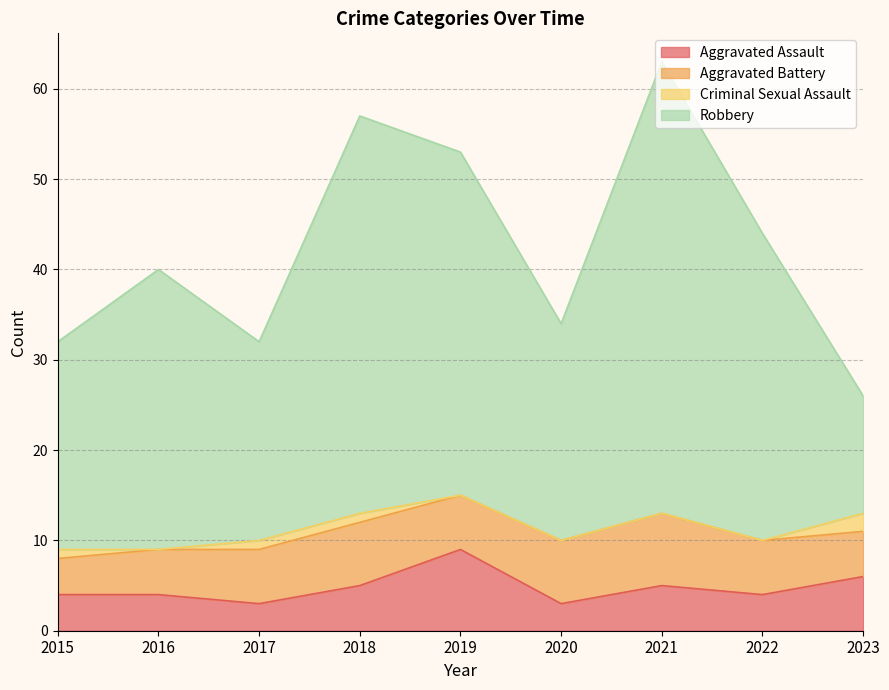

How many categories are shown in the chart?

9